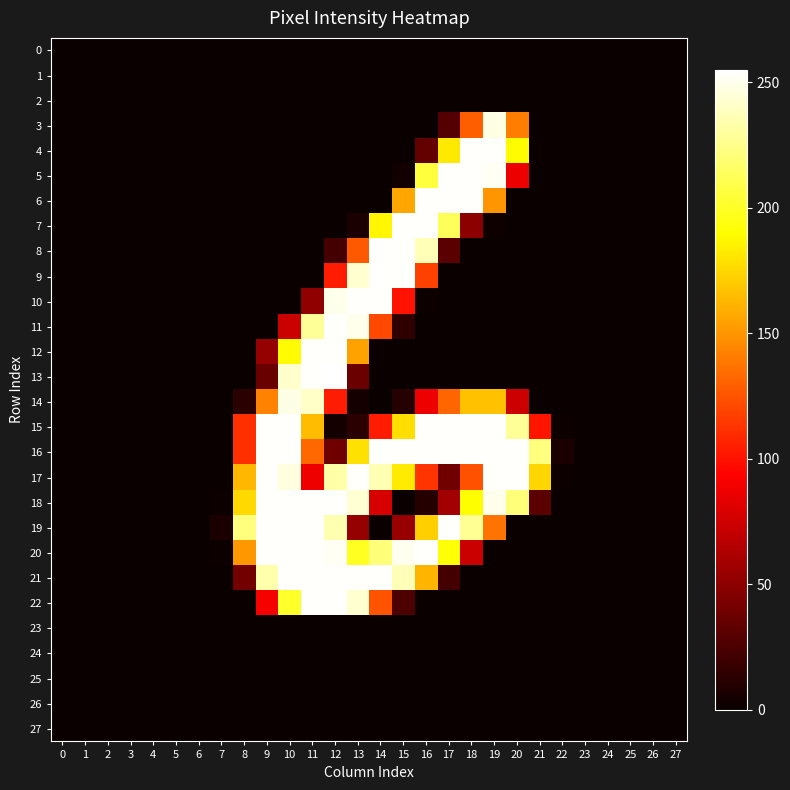

Which series has the widest spread of values?

13